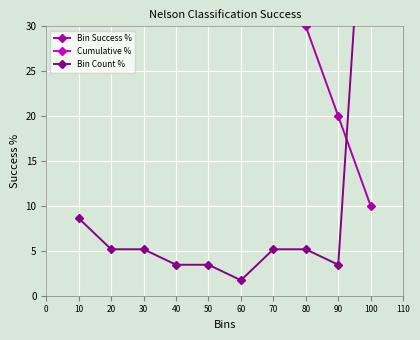

What is the approximate value of Cumulative % at 60?

74.1